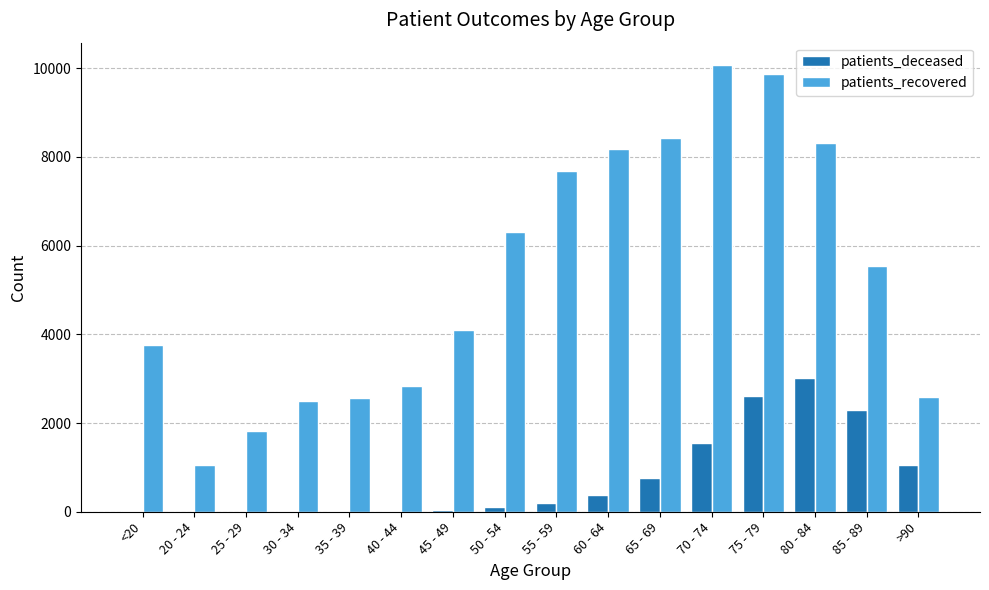

Which series has the largest total across all categories?

patients_recovered